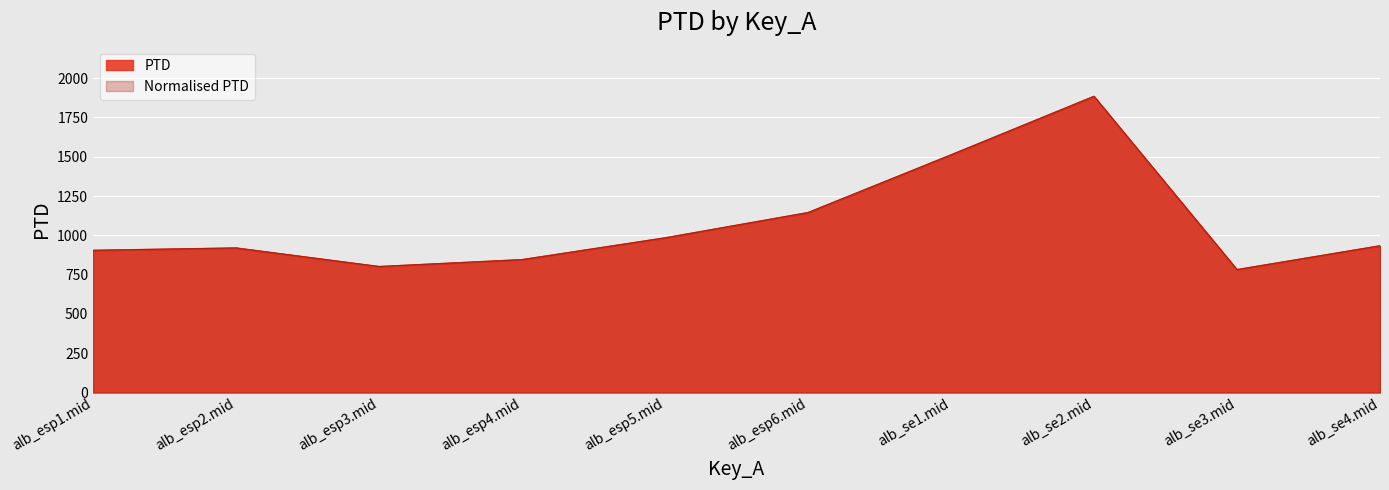

What is the average value of the Normalised PTD series?

1070.9